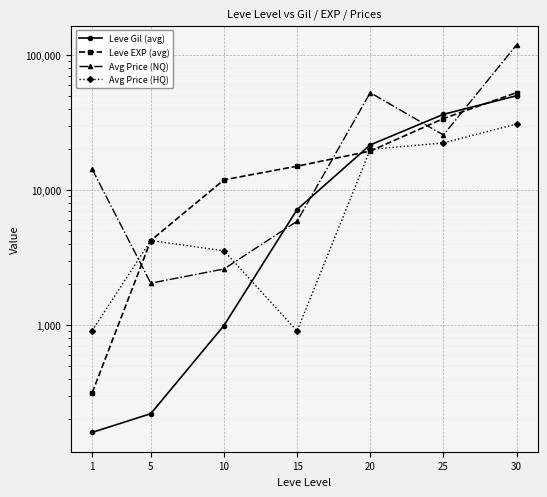

True or false: Avg Price (NQ) and Leve EXP (avg) cross at least once.

True